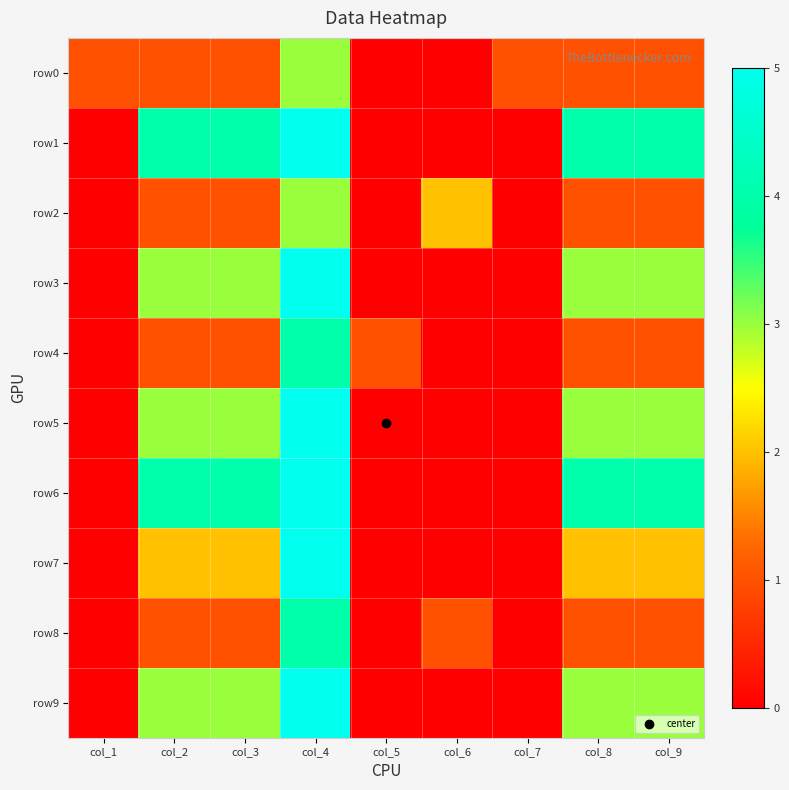

How many categories are shown in the chart?

9